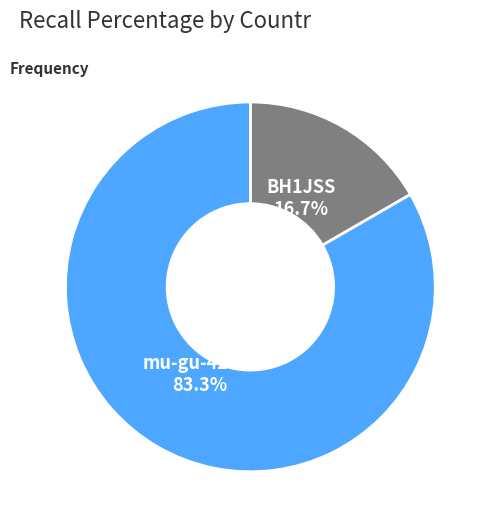

How many slices are in this pie chart?

2